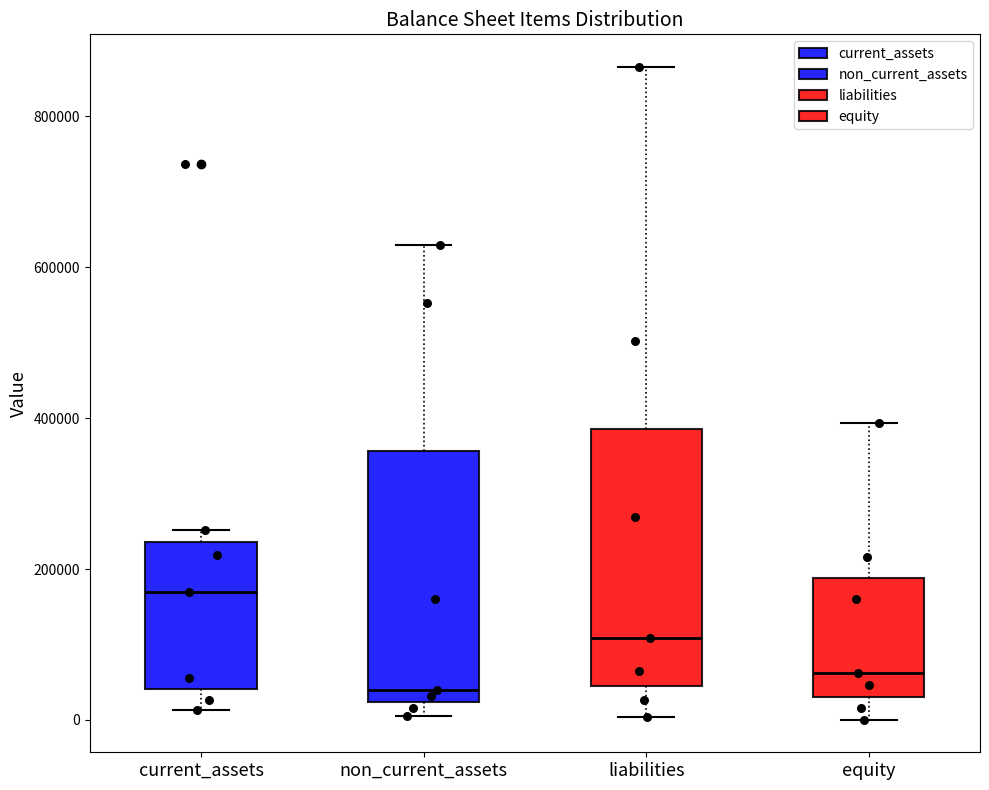

Reading left to right, read every box against the y-axis: the position of its median line, the range the box covers, and the ends of its whiskers. The values are not printed on the chart, so give them approximately, as read against the axis.

current_assets: median 160000, box 40000 to 240000, whiskers 20000 to 260000
non_current_assets: median 40000, box 20000 to 360000, whiskers 0 to 640000
liabilities: median 100000, box 40000 to 380000, whiskers 0 to 860000
equity: median 60000, box 40000 to 180000, whiskers 0 to 400000